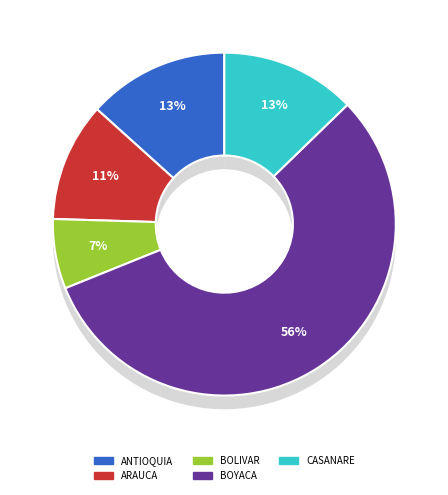

Rank the categories by value from lowest to highest.

BOLIVAR, ARAUCA, CASANARE, ANTIOQUIA, BOYACA